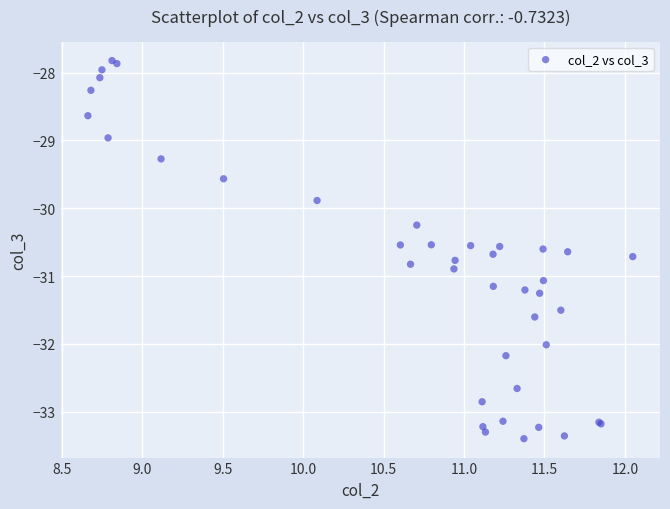

What Y value in the scatter plot is closest to -30?

-29.9